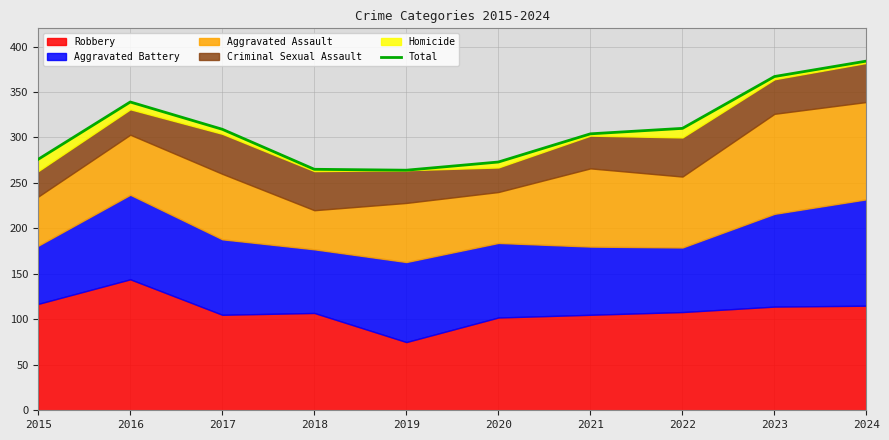

How many lines are shown in the chart?

1